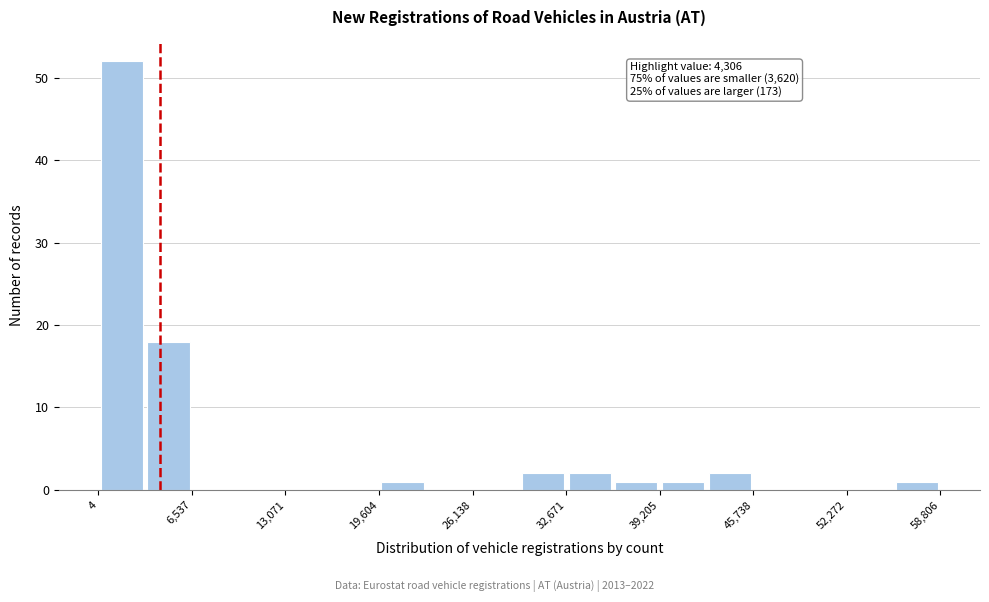

Read against the x-axis, roughly where is the centre of the tallest bar?

2000